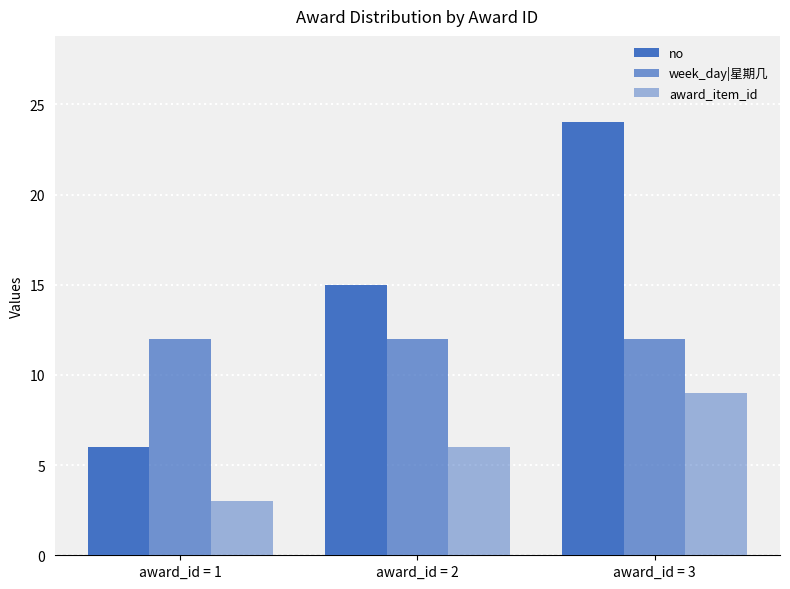

Are the bars grouped side by side (vs. stacked)?

Yes